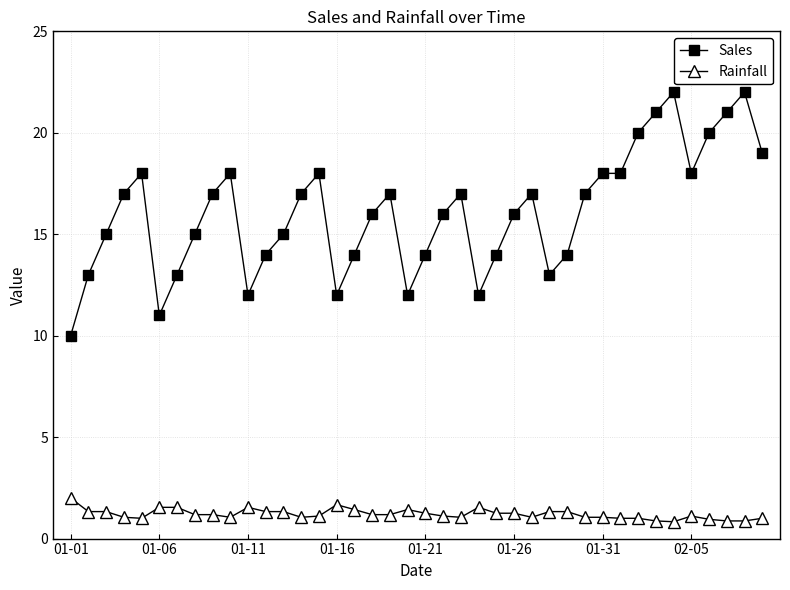

True or false: Rainfall and Sales cross at least once.

False